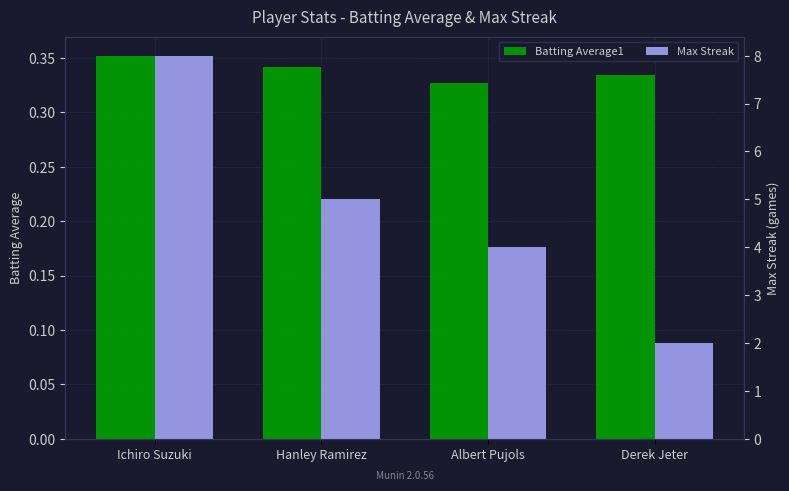

What is the total value across all series at Hanley Ramirez?

5.3